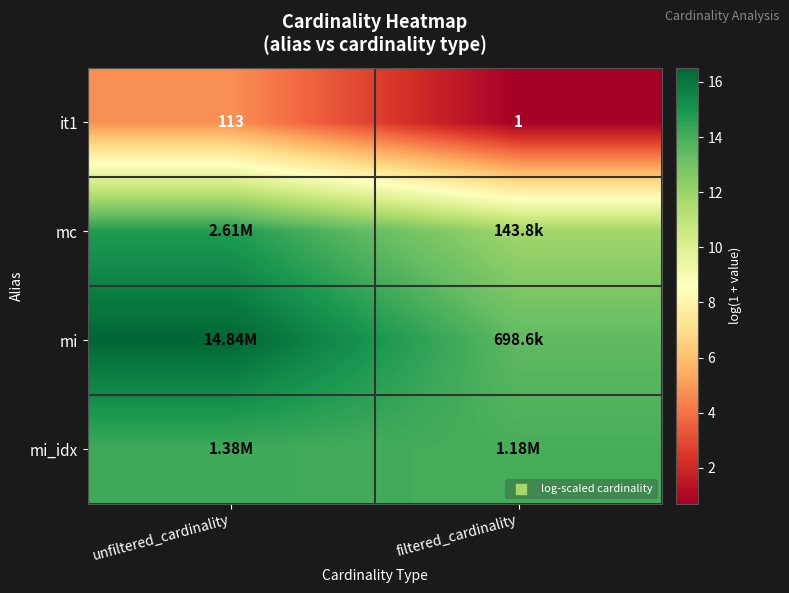

What is the spread (max minus min) of values at filtered_cardinality?

13.3